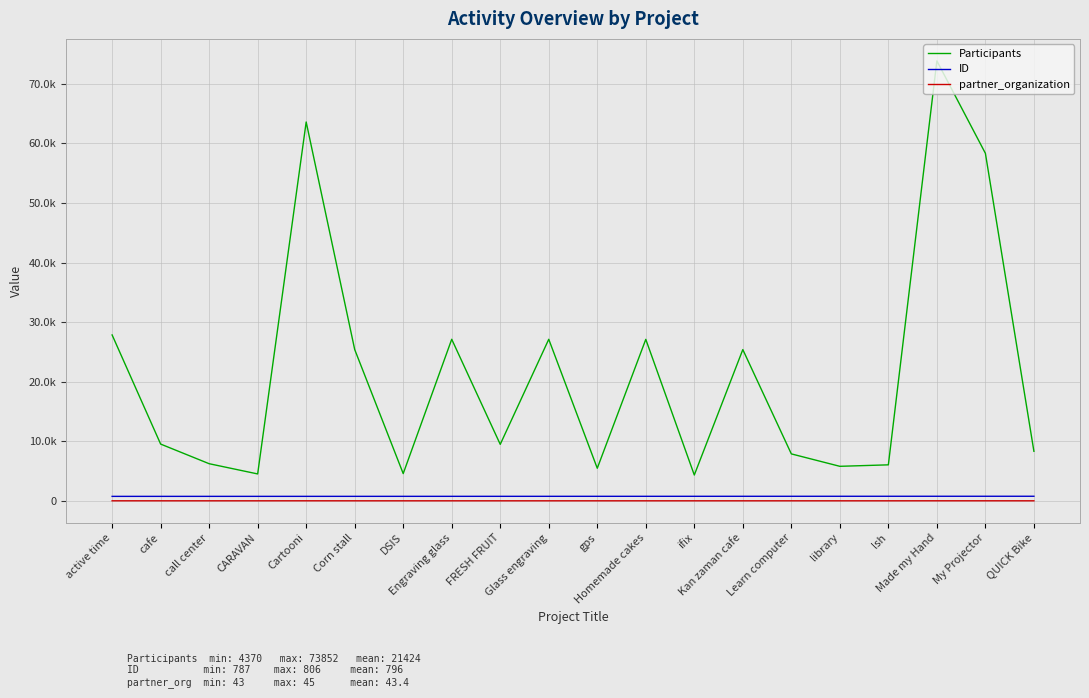

Reading left to right, extract all data points from this chart.

Participants: 27872	9562	6267	4551	63602	25427	4608	27144	9515	27142	5505	27129	4370	25413	7914	5830	6078	73852	58344	8349
ID: 787	788	789	790	791	792	793	794	795	796	797	798	799	800	801	802	803	804	805	806
partner_organization: 44	43	43	43	45	43	43	43	43	43	43	43	43	43	43	43	43	45	45	43